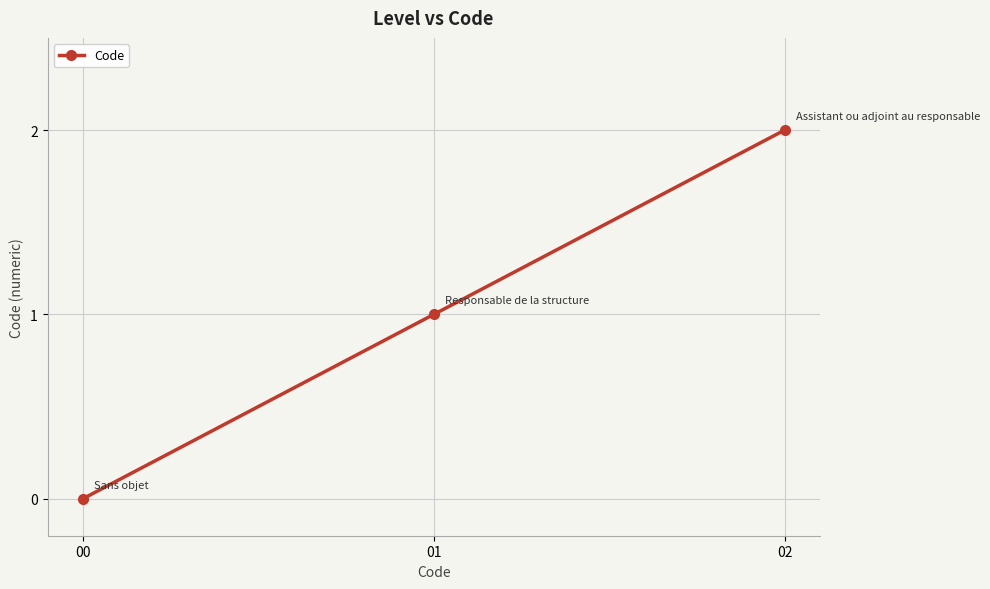

Reading left to right, what are all the values shown in this chart?

00=0	01=1	02=2